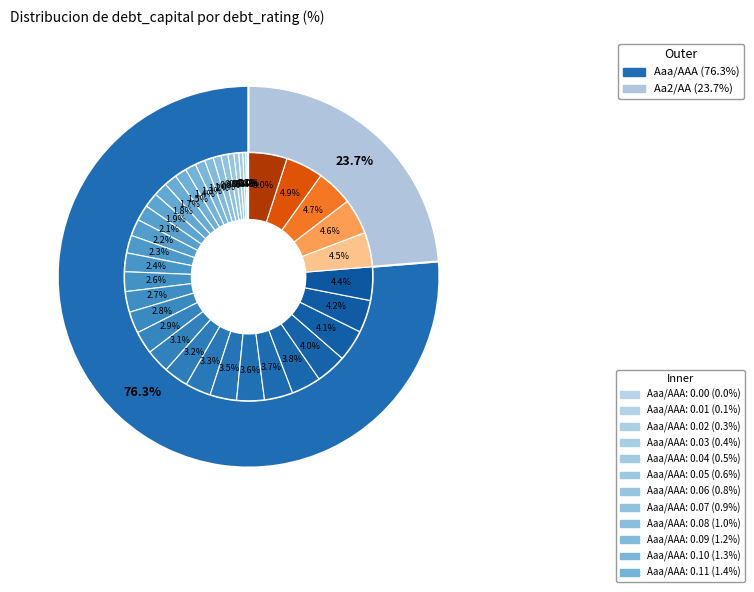

What is the majority slice?

Aaa/AAA